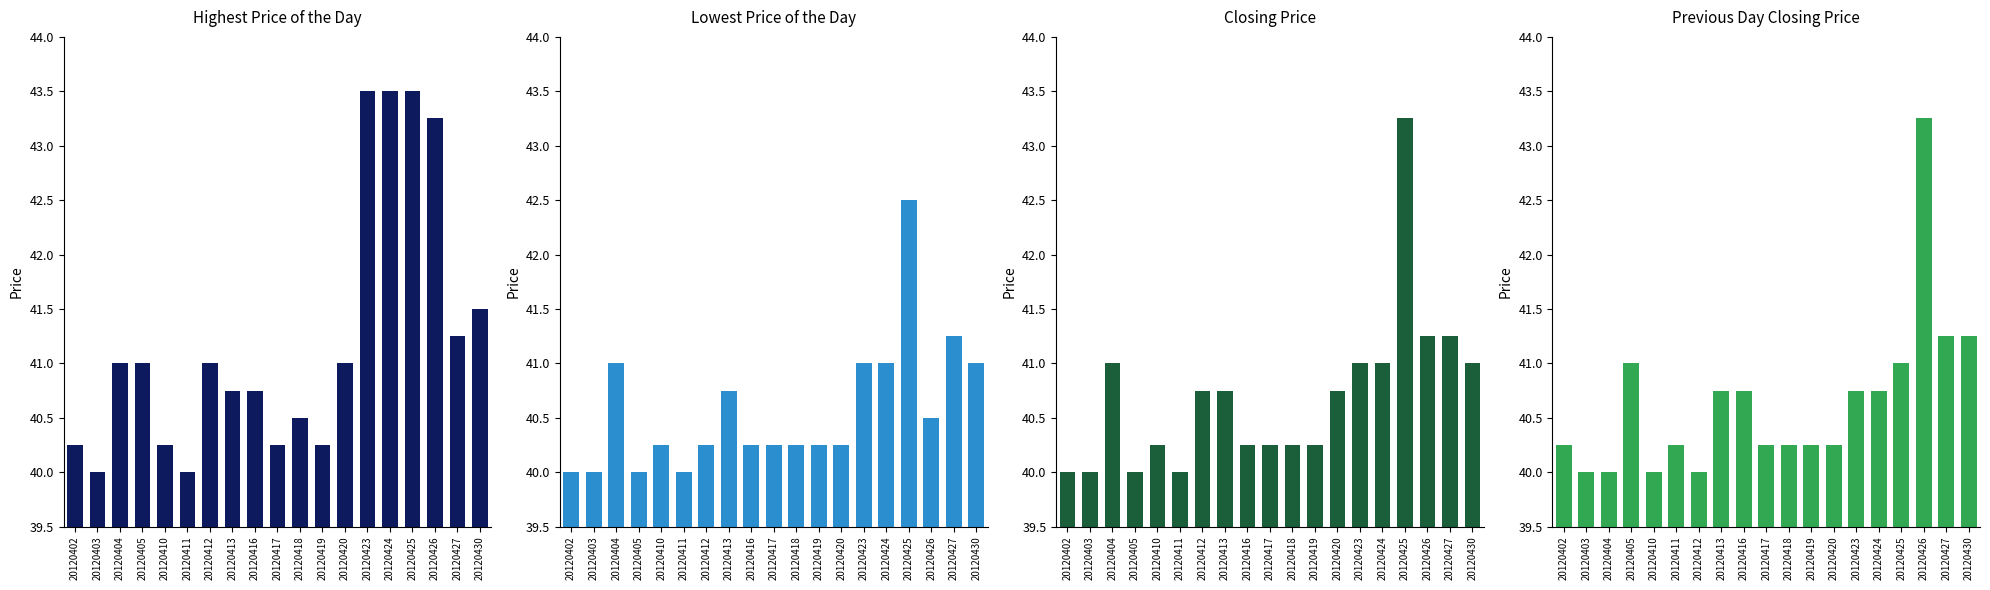

What is the minimum value for Closing Price?

40.0